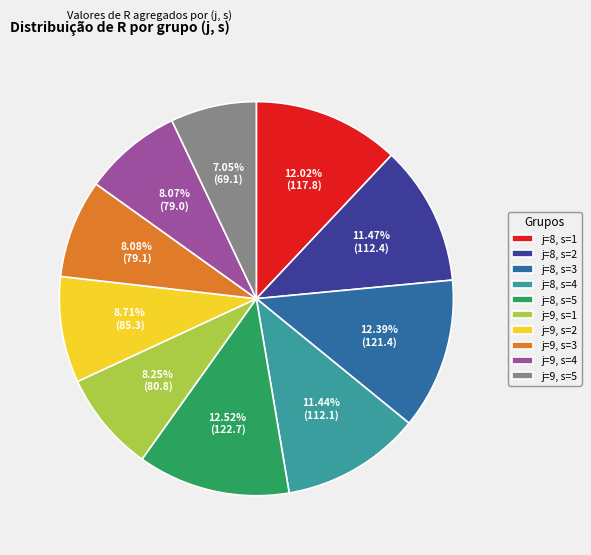

True or false: j=8, s=4 accounts for 17% of the total.

False